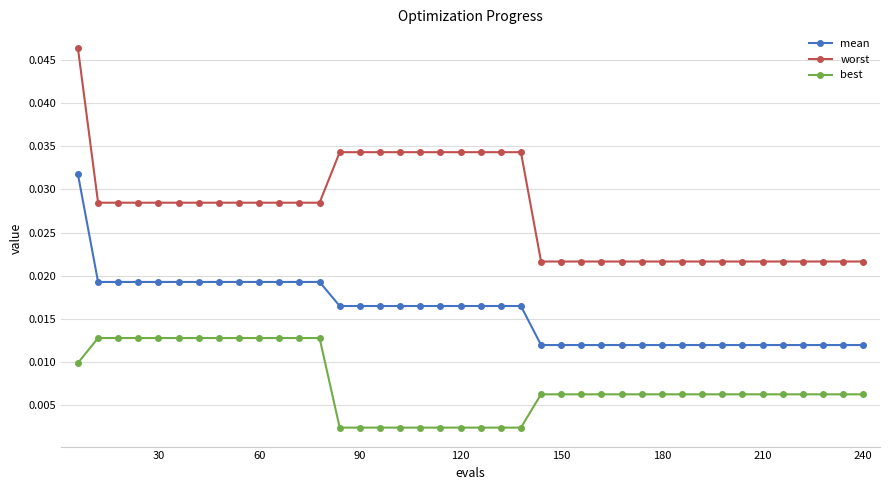

True or false: best and worst cross at least once.

False